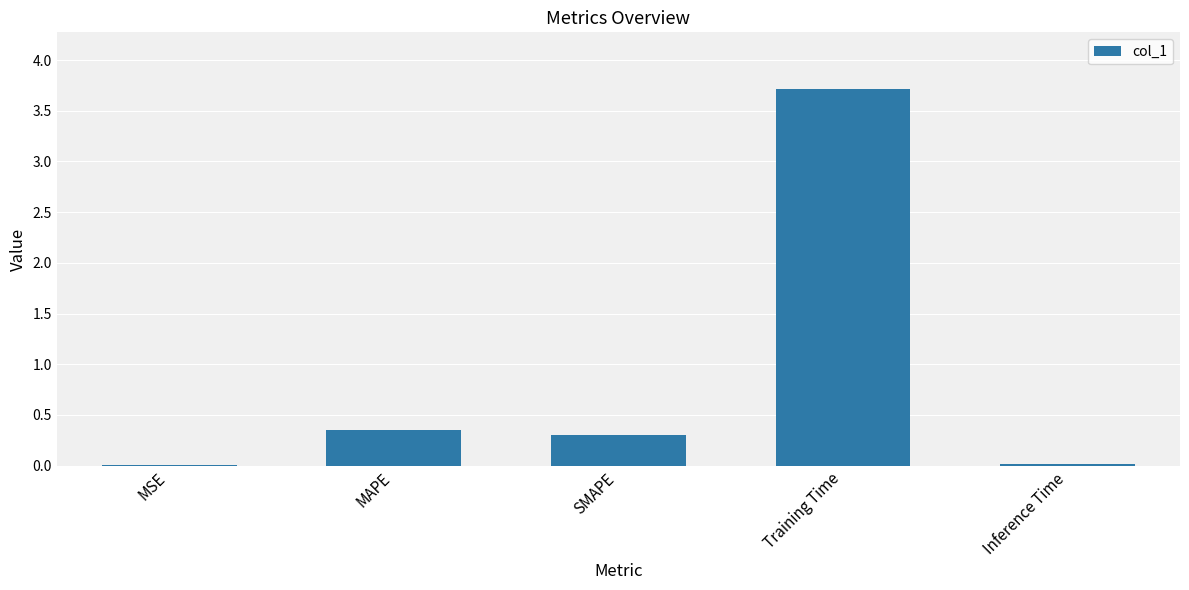

Between MAPE and Inference Time, which is larger?

MAPE